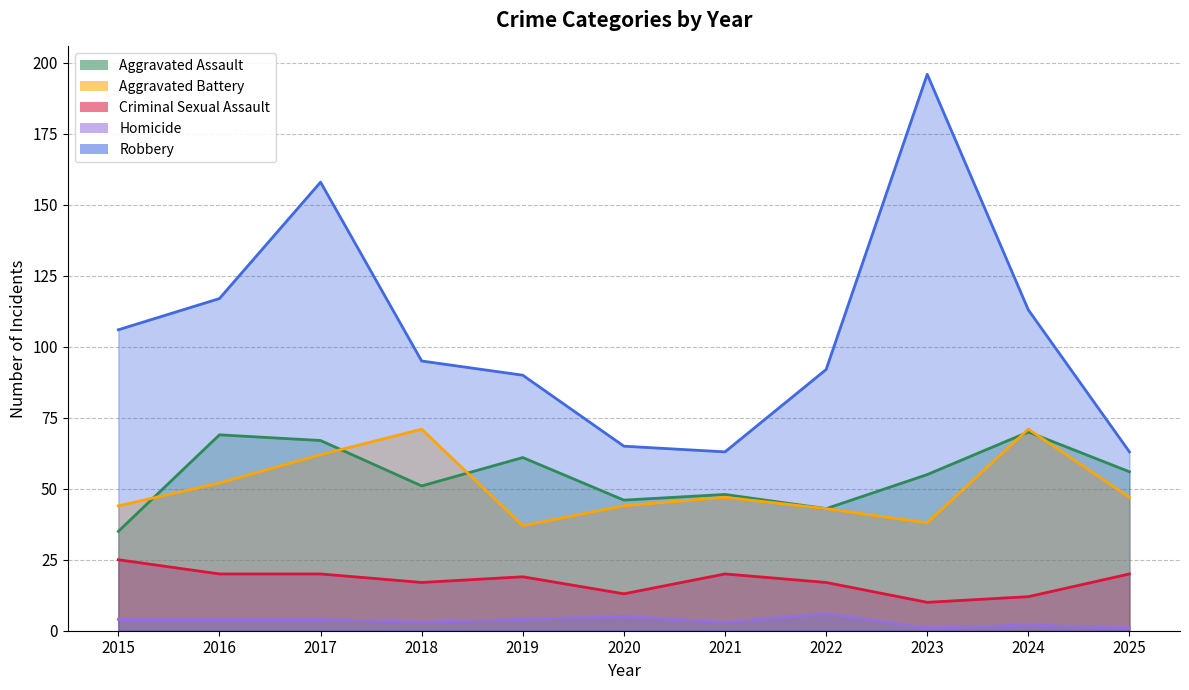

Does the chart display data point markers on the line(s)?

No